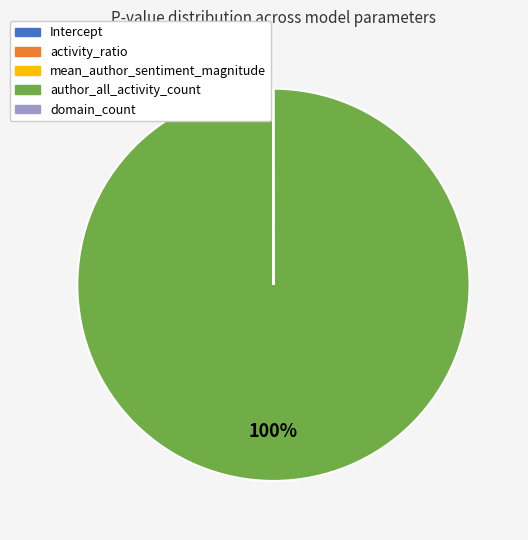

What is the largest slice in the pie chart?

author_all_activity_count